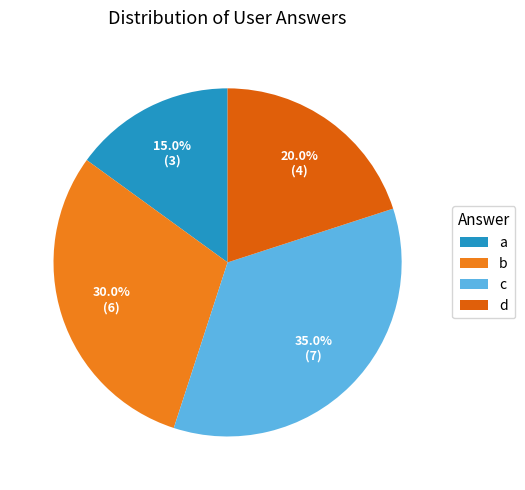

How many segments does this pie chart have?

4